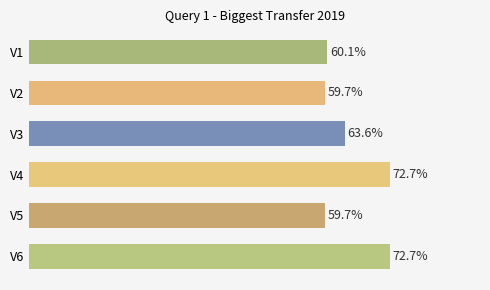

Are the bars horizontal?

Yes